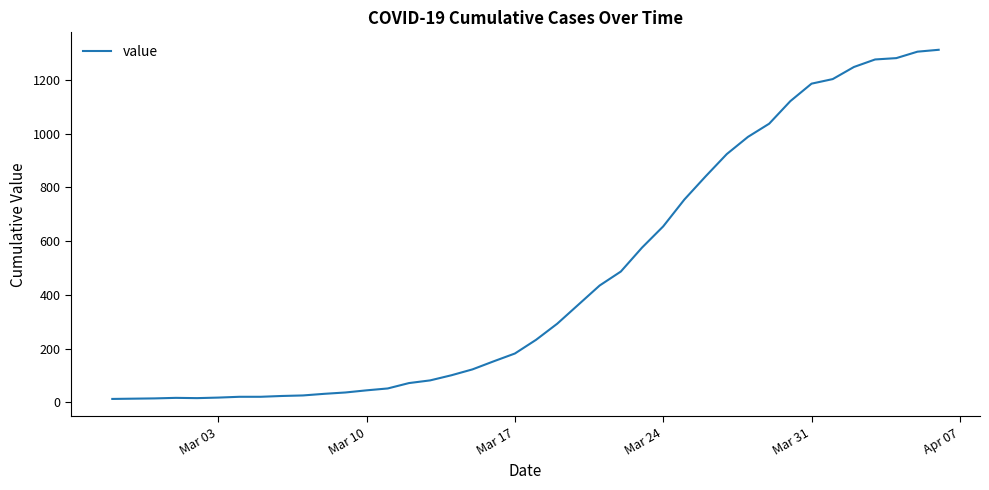

What is the maximum value shown in the chart?

1312